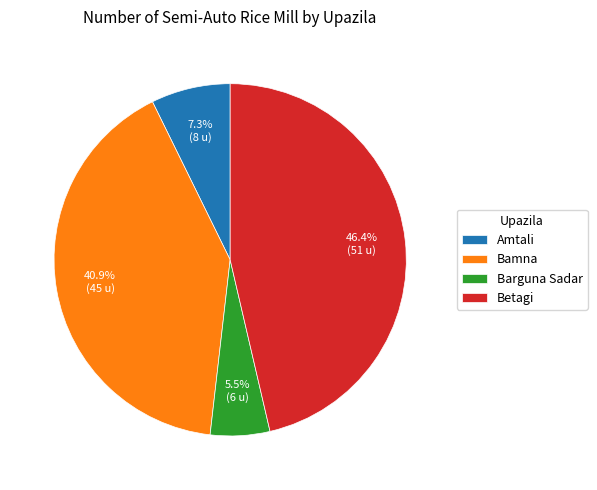

To the nearest percent, what is the difference between the largest and smallest slice percentages?

41%